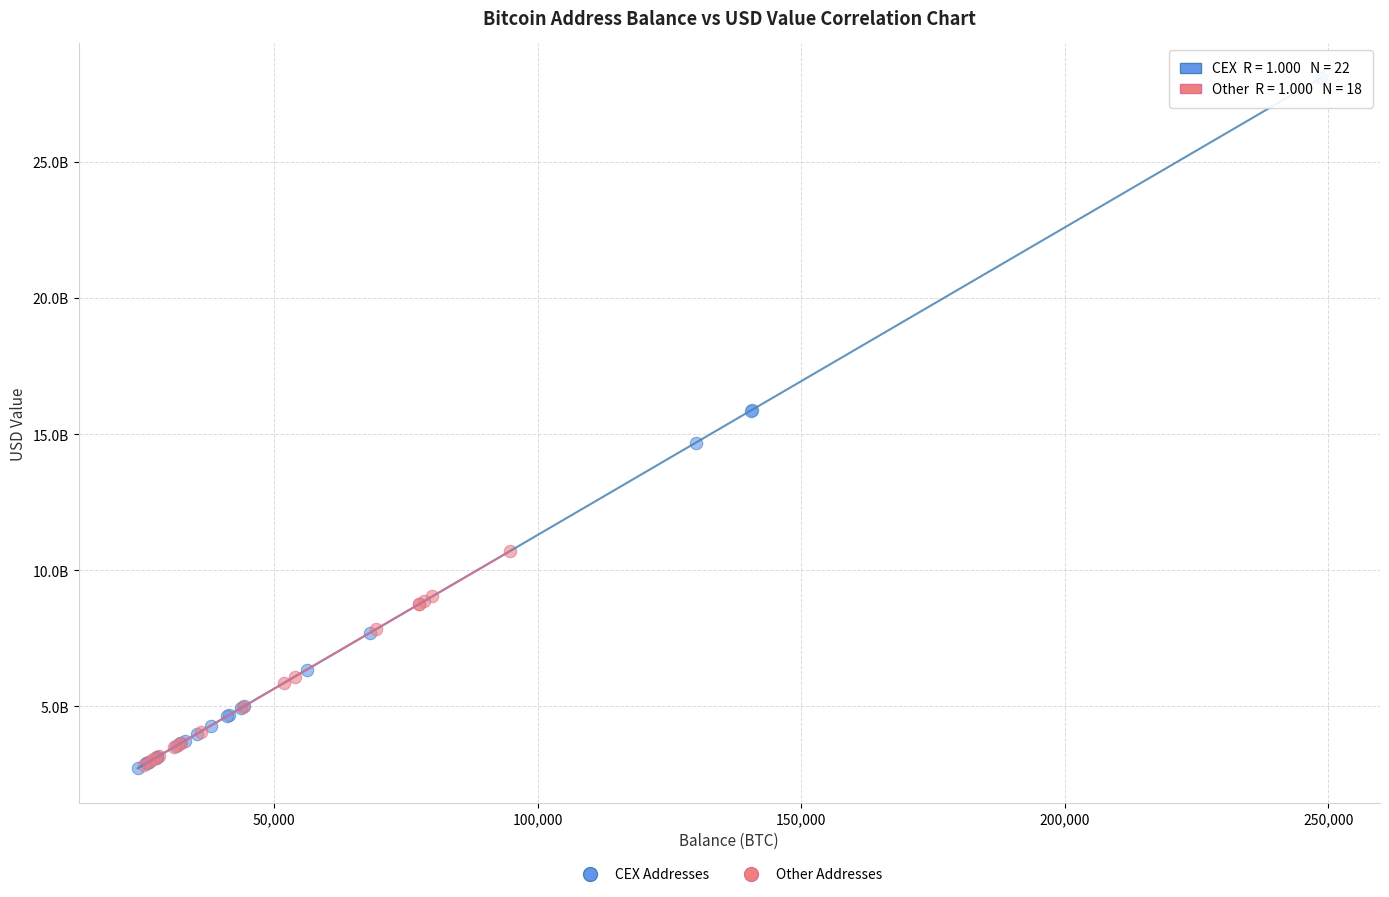

What are all the series names shown in the legend?

CEX Addresses, Other Addresses